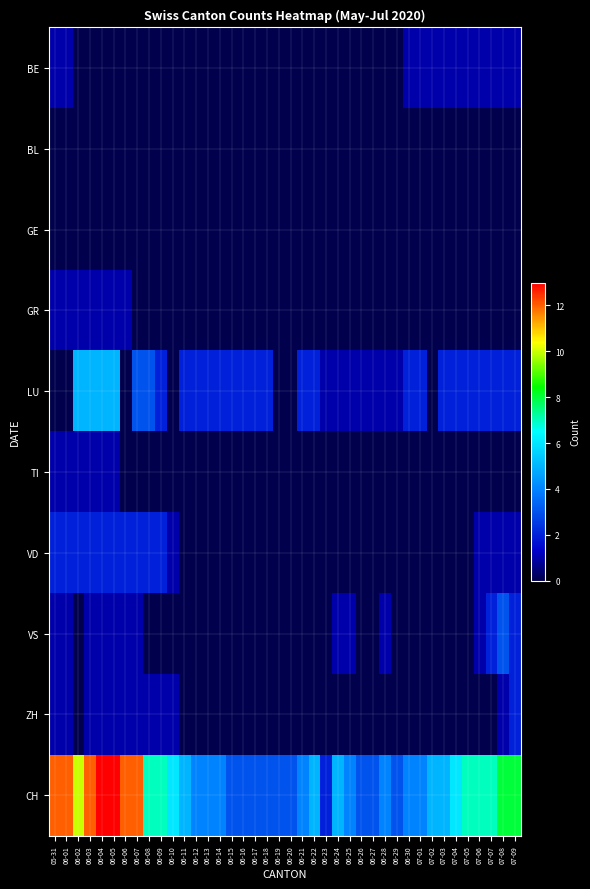

At which category does the chart reach its minimum across all series?

06-02